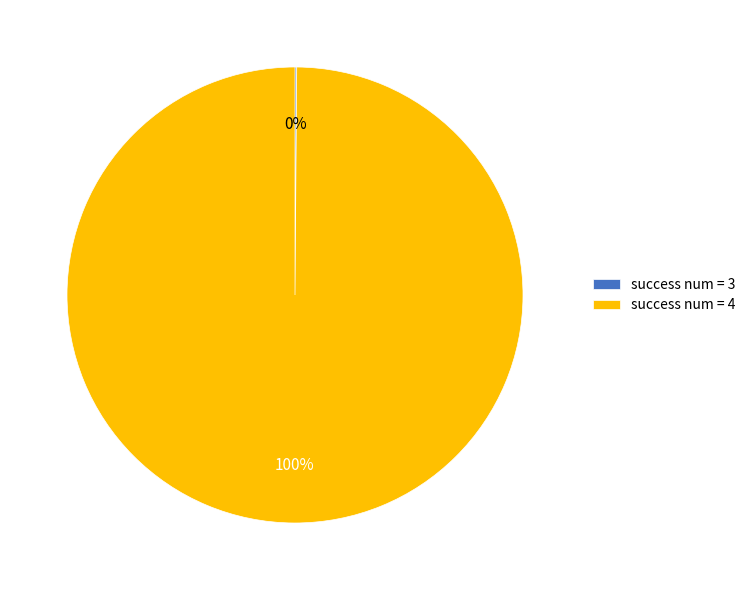

True or false: success num = 4 accounts for 100% of the total.

True